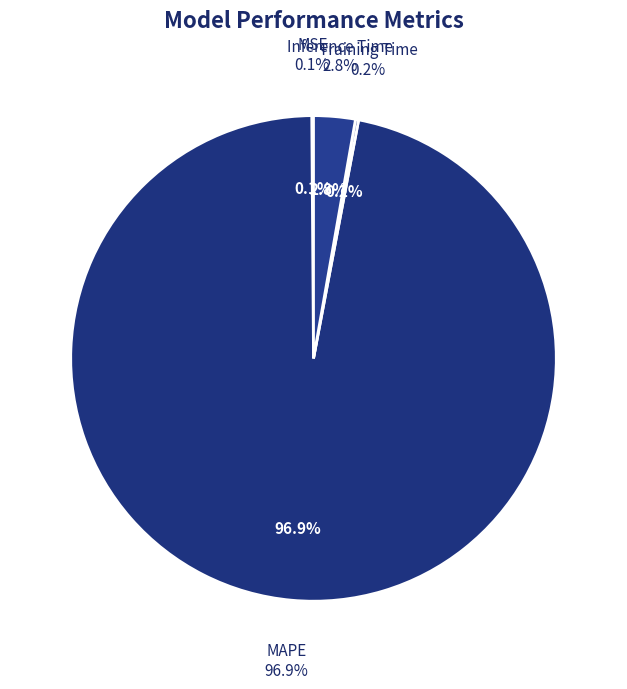

What percentage is NOT represented by Inference Time?

97.2%